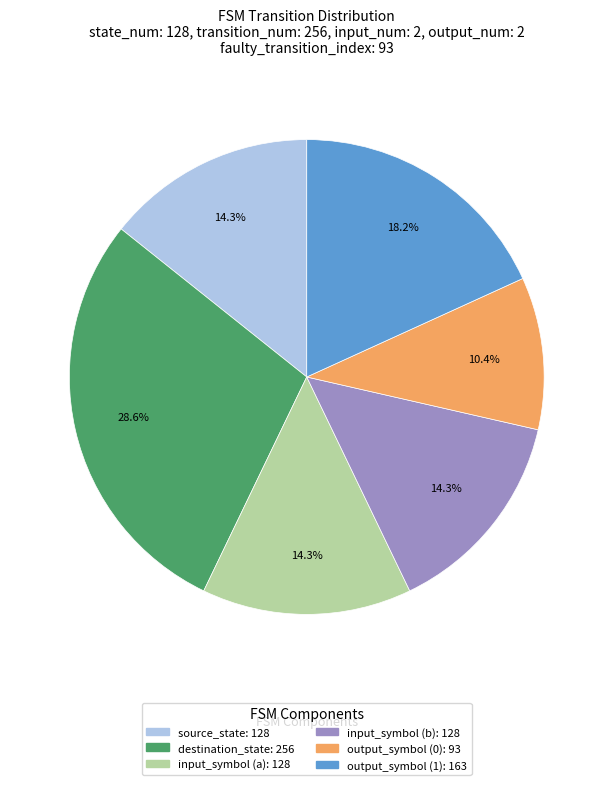

Which slice is the largest?

destination_state